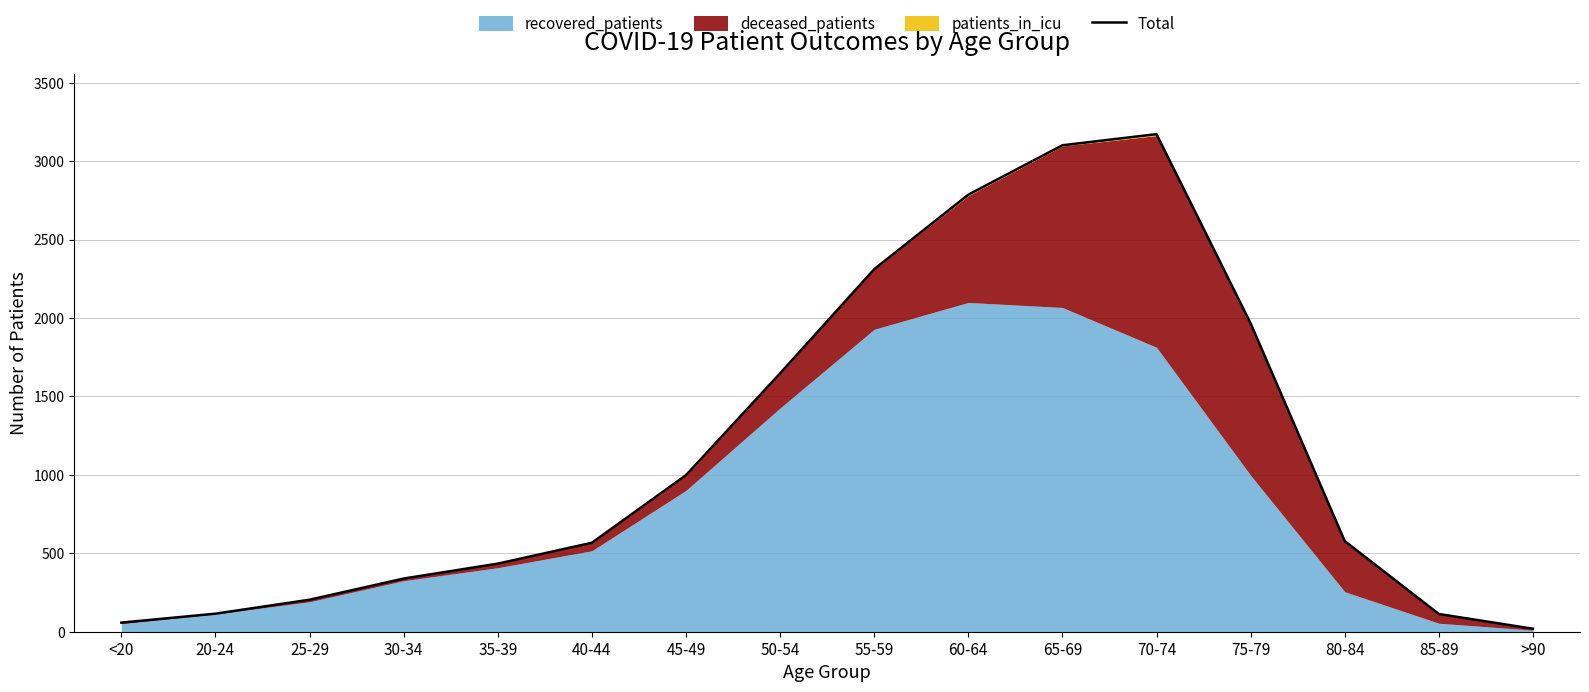

Count the number of values greater than 578.

7